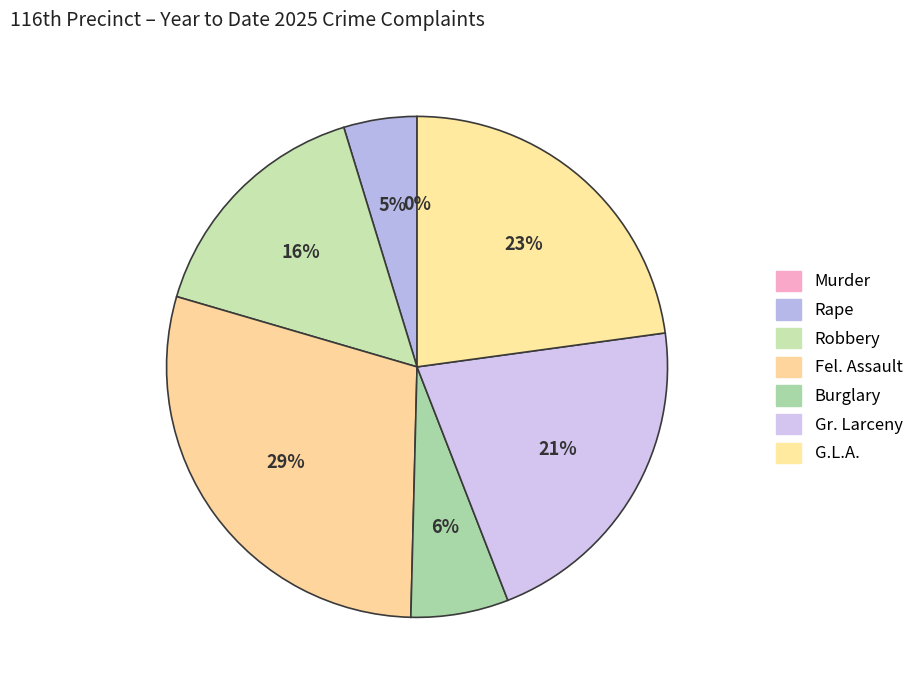

To the nearest percent, what is the average slice percentage?

14%